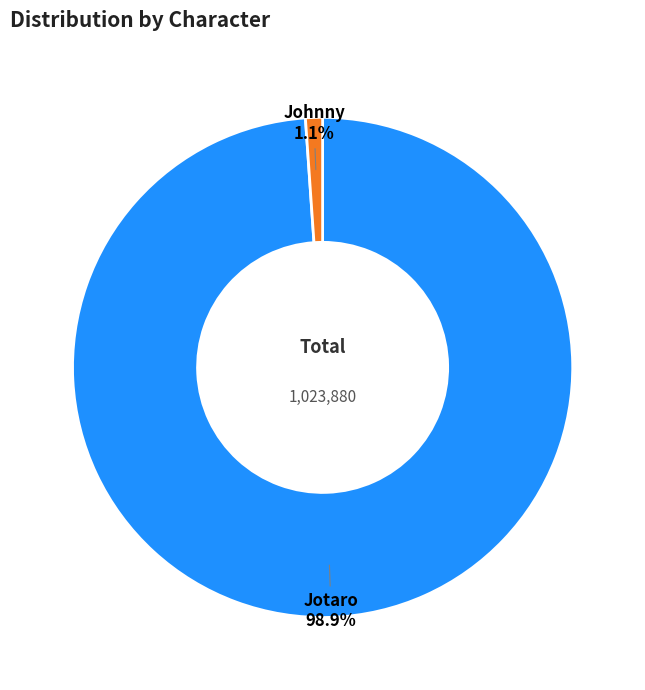

The Johnny slice represents 1% of the pie. True or false?

True